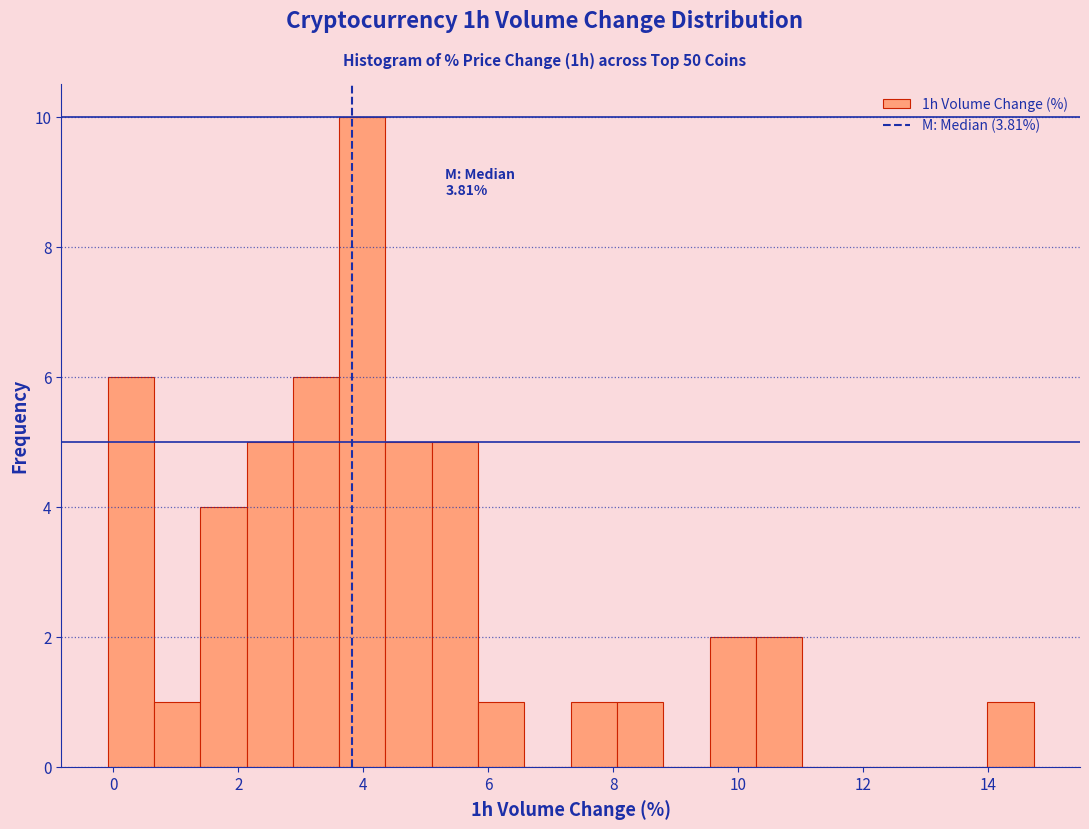

Read against the x-axis, roughly where is the centre of the tallest bar?

4.0